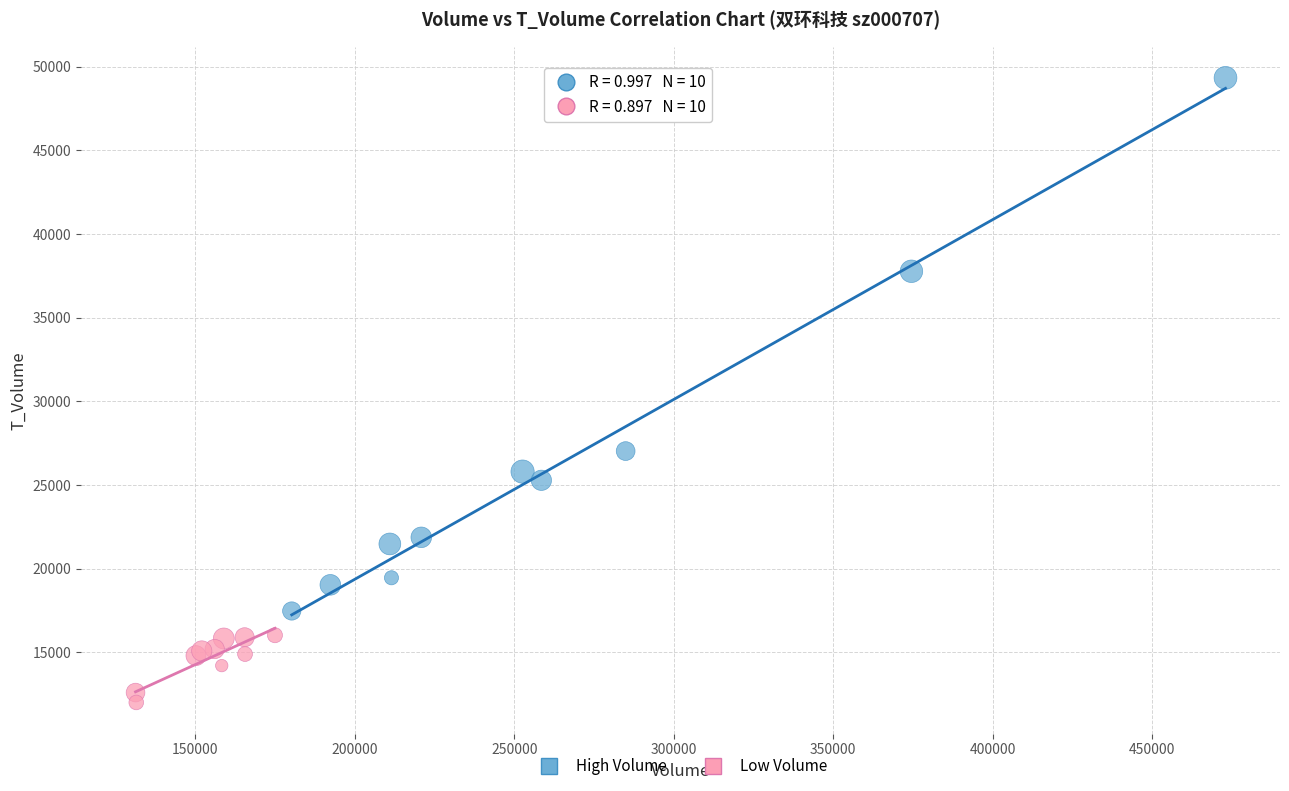

Which series reaches the maximum Y coordinate?

High Volume